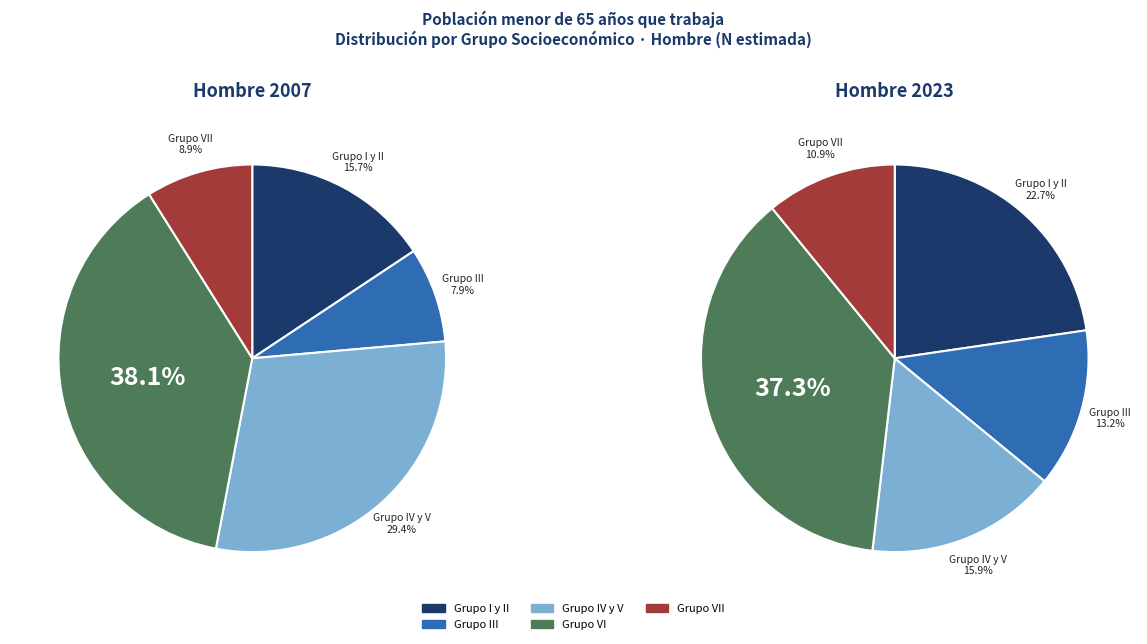

Count the number of slices in the pie.

5